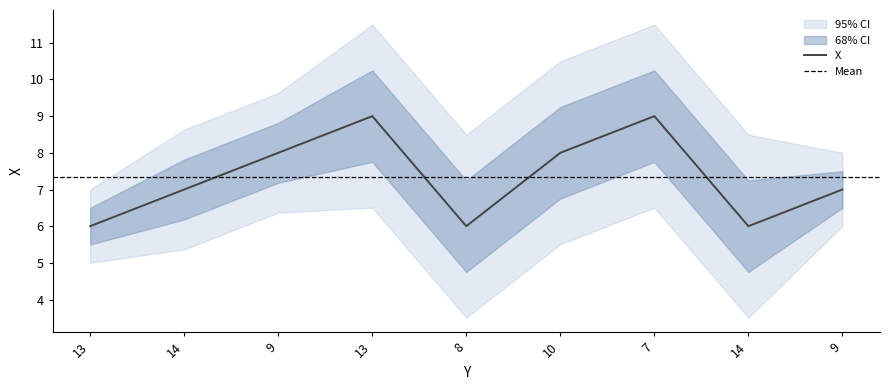

Where is the first local minimum?

8